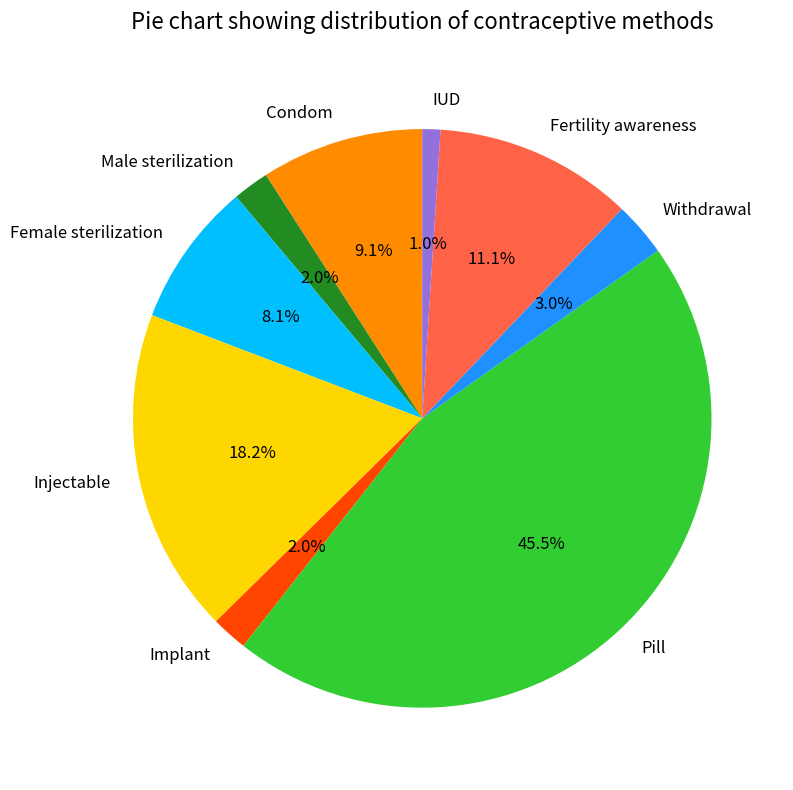

Is there any slice that represents more than half of the pie?

No